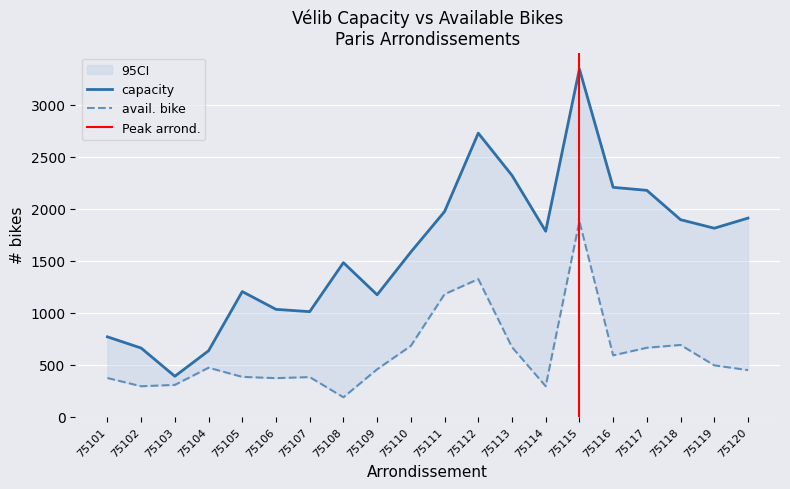

Reading left to right, list all the values displayed in this chart.

capacity: 768	660	389	634	1203	1032	1010	1481	1172	1583	1972	2726	2320	1783	3342	2205	2176	1894	1812	1909
avail. bike: 372	293	306	471	383	371	381	187	456	681	1178	1323	669	293	1879	590	663	690	494	448